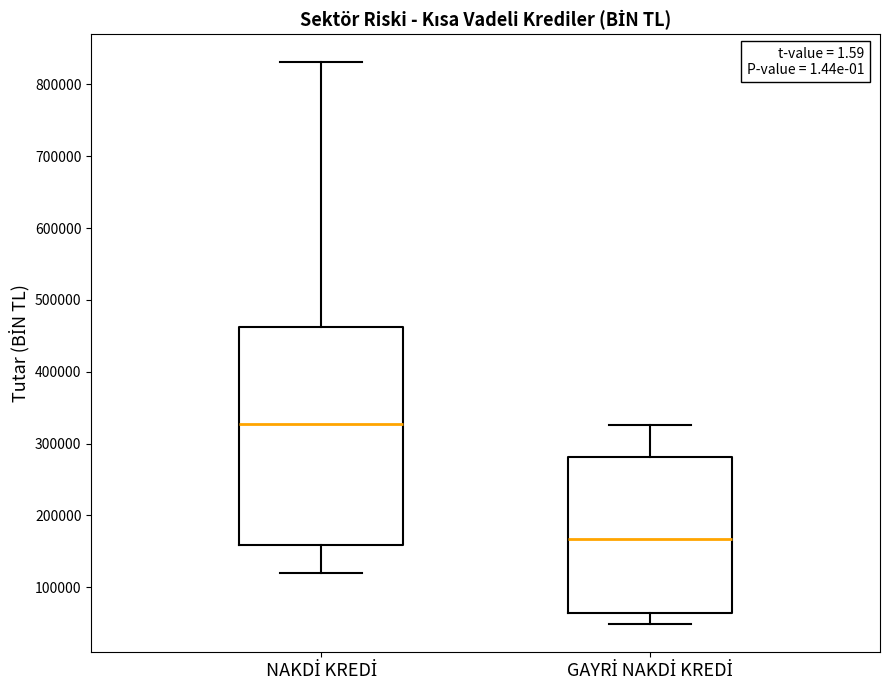

Where does the upper whisker of the box for NAKDİ KREDİ end on the y-axis? The values are not printed on the chart, so give them approximately, as read against the axis.

830000